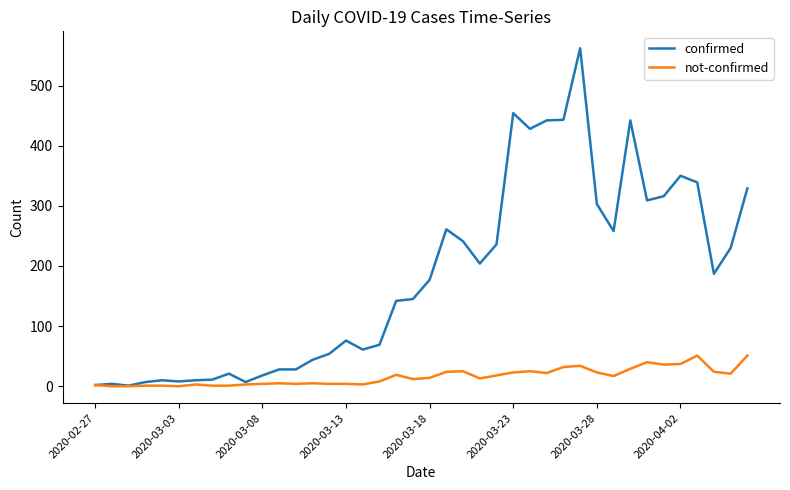

Which series has the largest range (max minus min)?

confirmed